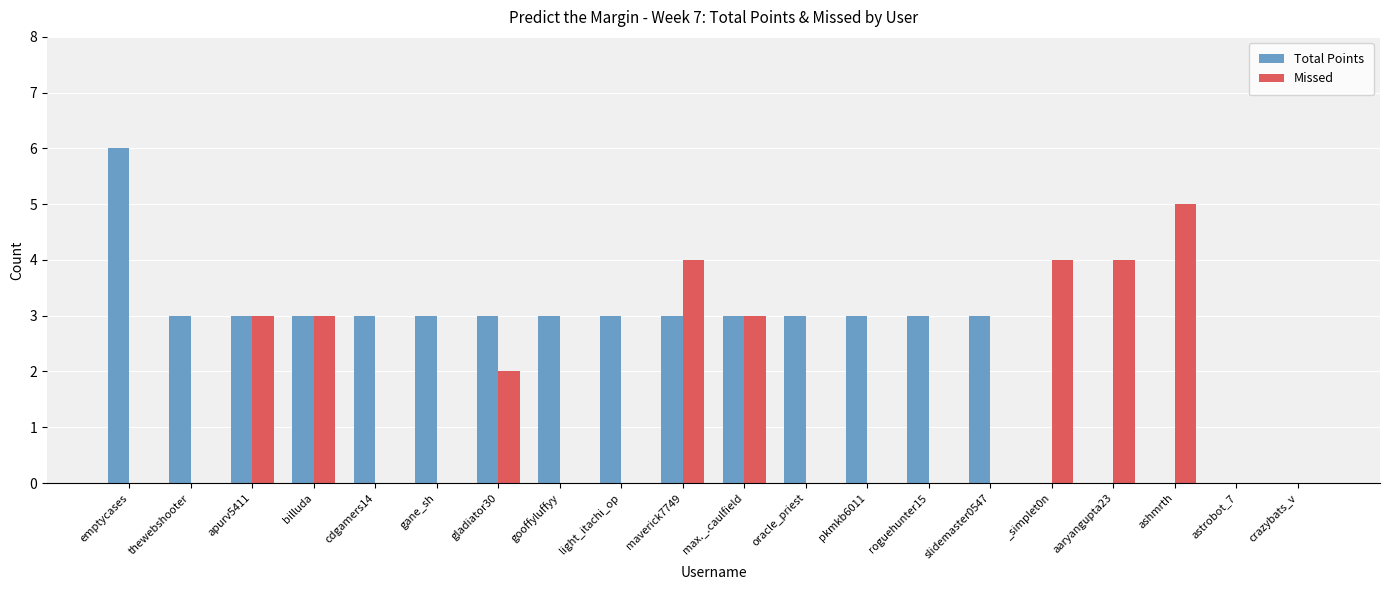

The value of Total Points at max._.caulfield is 3. True or false?

True